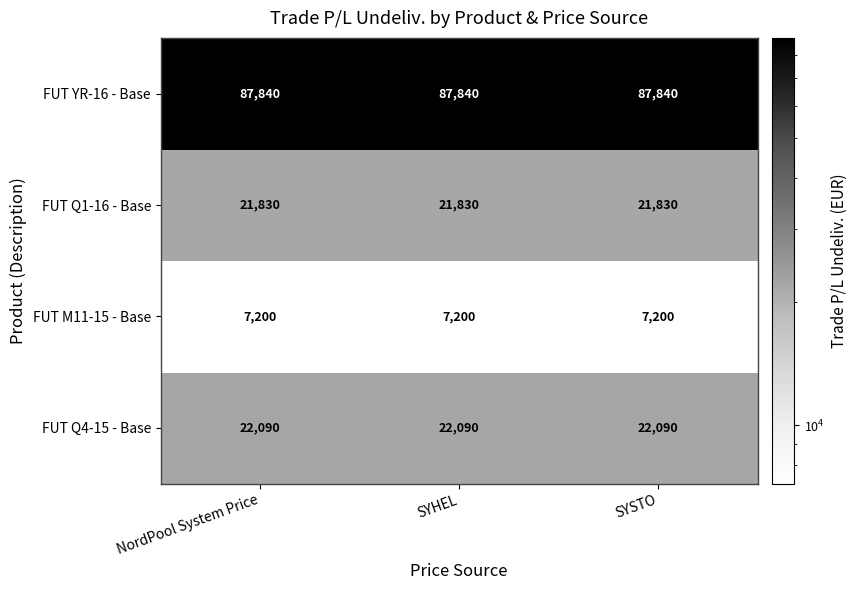

What is the difference between the highest and lowest values at NordPool System Price?

80640